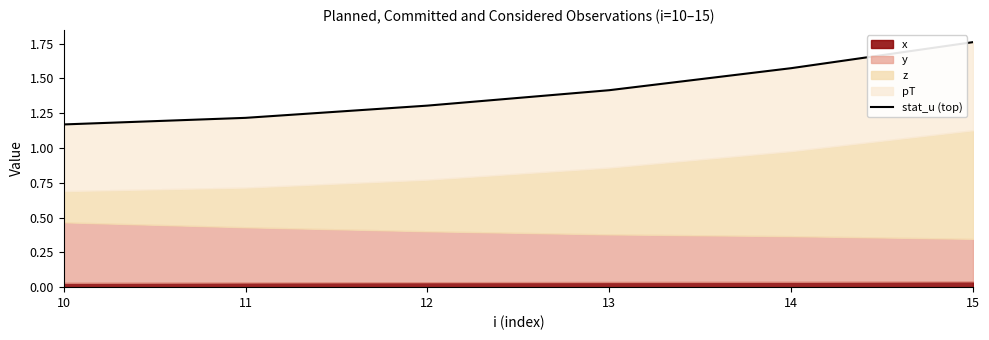

The value at 15 is 1.0. True or false?

False